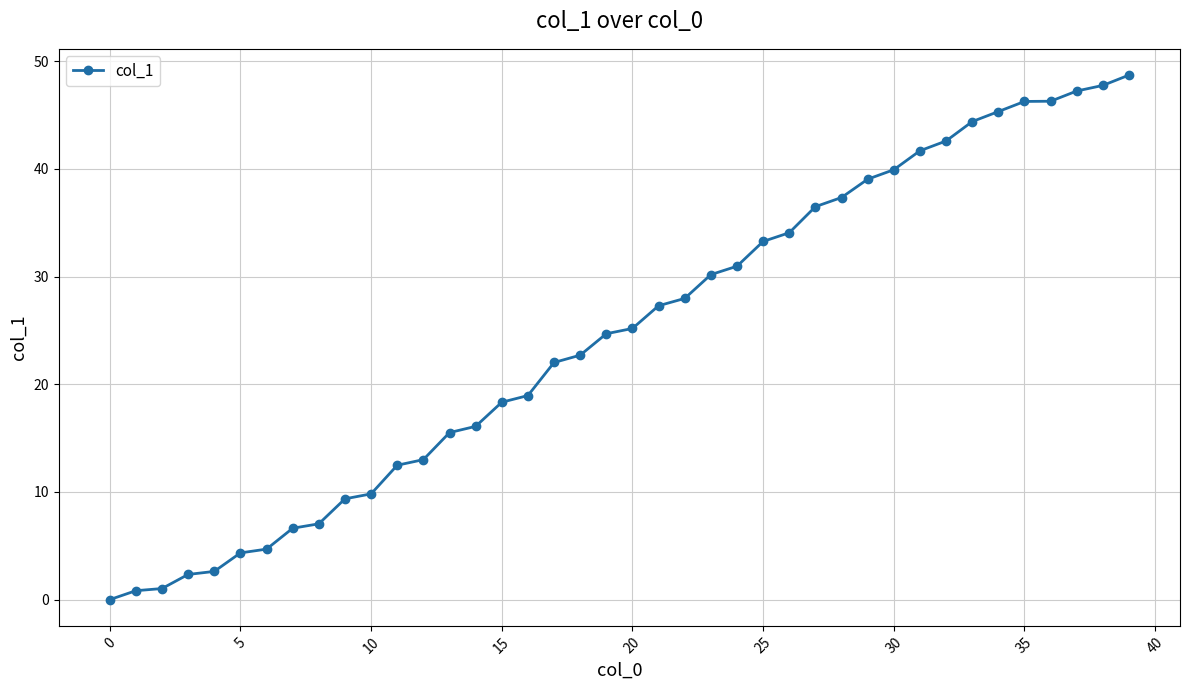

What is the maximum value shown in the chart?

48.7